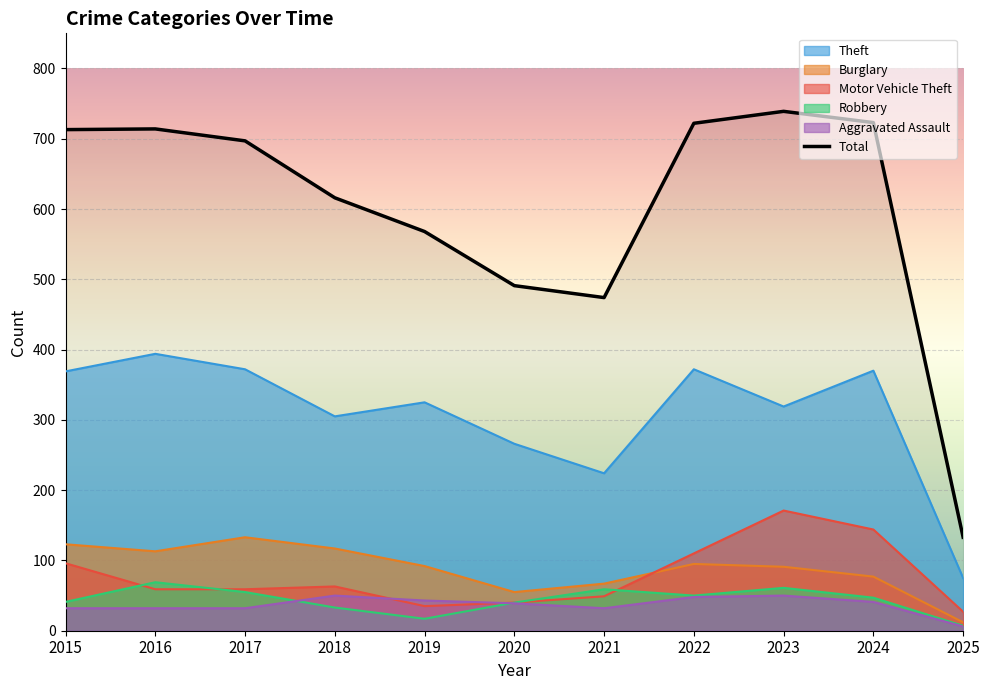

Reading left to right, list all the values displayed in this chart.

713	714	697	616	568	491	474	722	739	723	133